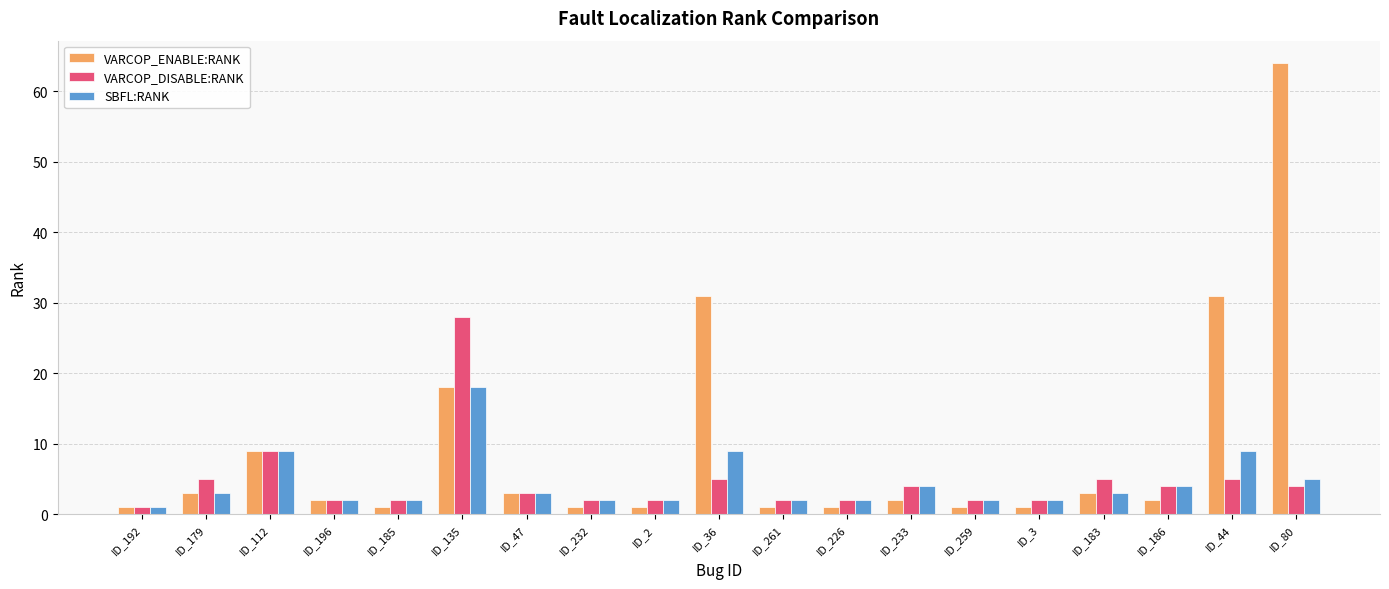

Reading left to right, what are all the values shown in this chart?

VARCOP_ENABLE:RANK: ID_192=1	ID_179=3	ID_112=9	ID_196=2	ID_185=1	ID_135=18	ID_47=3	ID_232=1	ID_2=1	ID_36=31	ID_261=1	ID_226=1	ID_233=2	ID_259=1	ID_3=1	ID_183=3	ID_186=2	ID_44=31	ID_80=64
VARCOP_DISABLE:RANK: ID_192=1	ID_179=5	ID_112=9	ID_196=2	ID_185=2	ID_135=28	ID_47=3	ID_232=2	ID_2=2	ID_36=5	ID_261=2	ID_226=2	ID_233=4	ID_259=2	ID_3=2	ID_183=5	ID_186=4	ID_44=5	ID_80=4
SBFL:RANK: ID_192=1	ID_179=3	ID_112=9	ID_196=2	ID_185=2	ID_135=18	ID_47=3	ID_232=2	ID_2=2	ID_36=9	ID_261=2	ID_226=2	ID_233=4	ID_259=2	ID_3=2	ID_183=3	ID_186=4	ID_44=9	ID_80=5